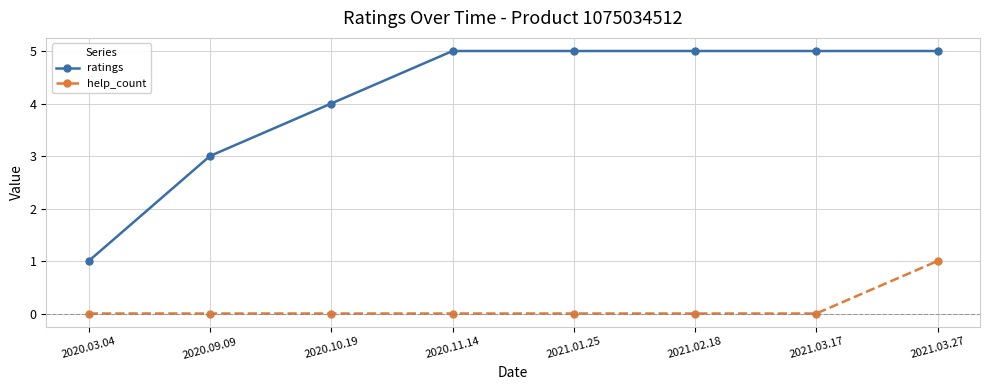

Rank the series by their average value, from highest to lowest.

ratings, help_count